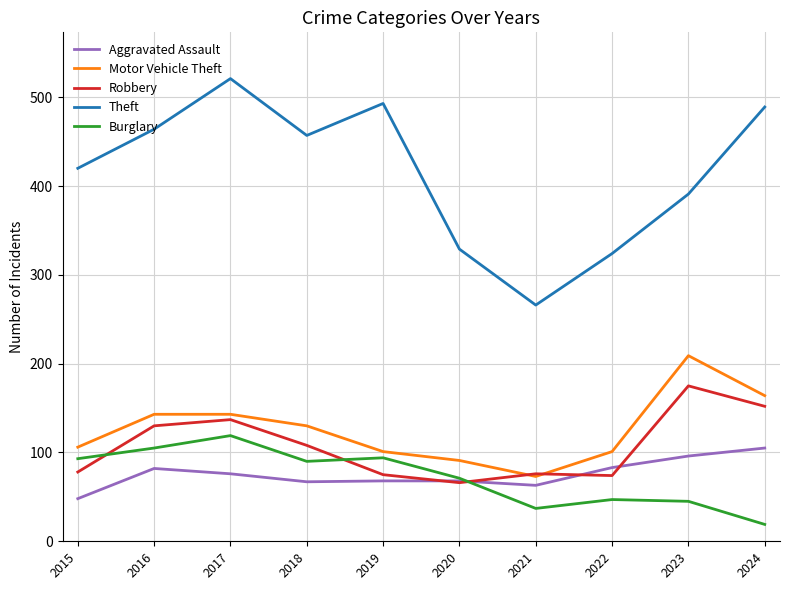

Which category has the highest value in the Robbery series?

2023